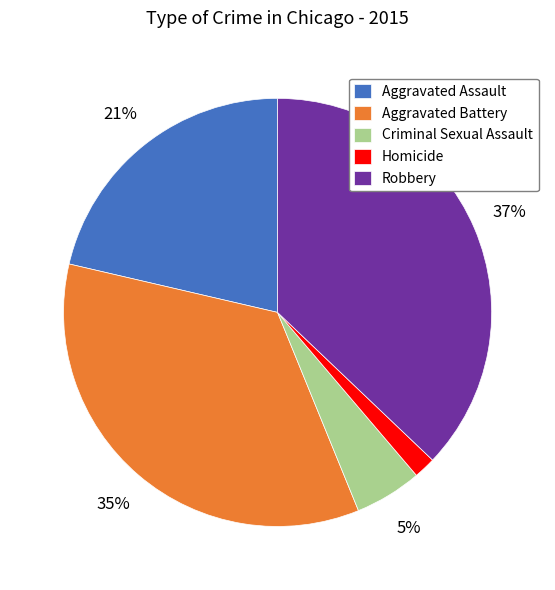

Do Aggravated Battery and Criminal Sexual Assault together represent more than half of the pie?

No